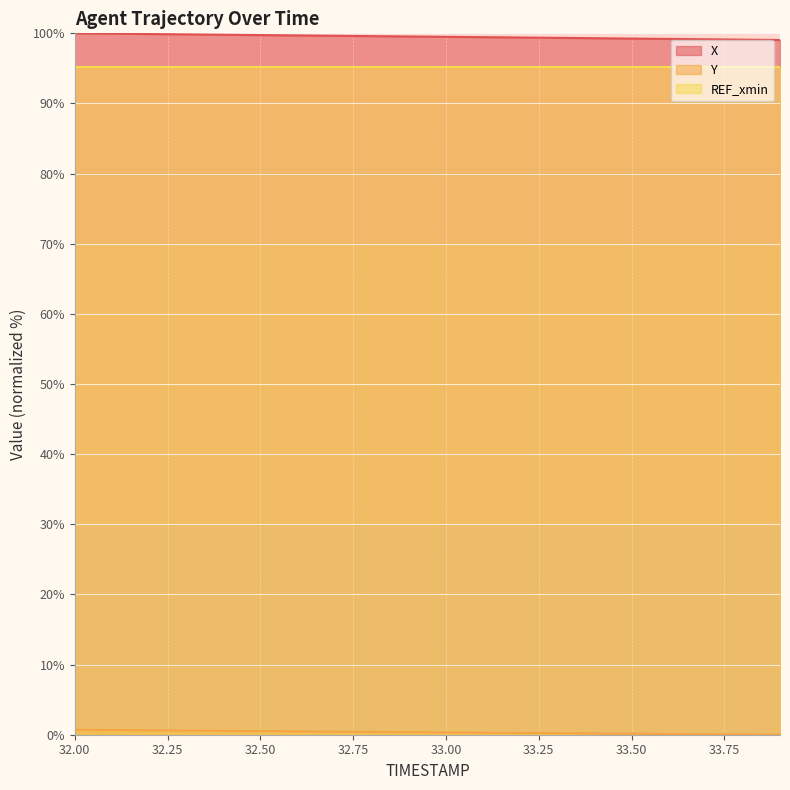

What is the spread (max minus min) of values at 32.00?

99.3